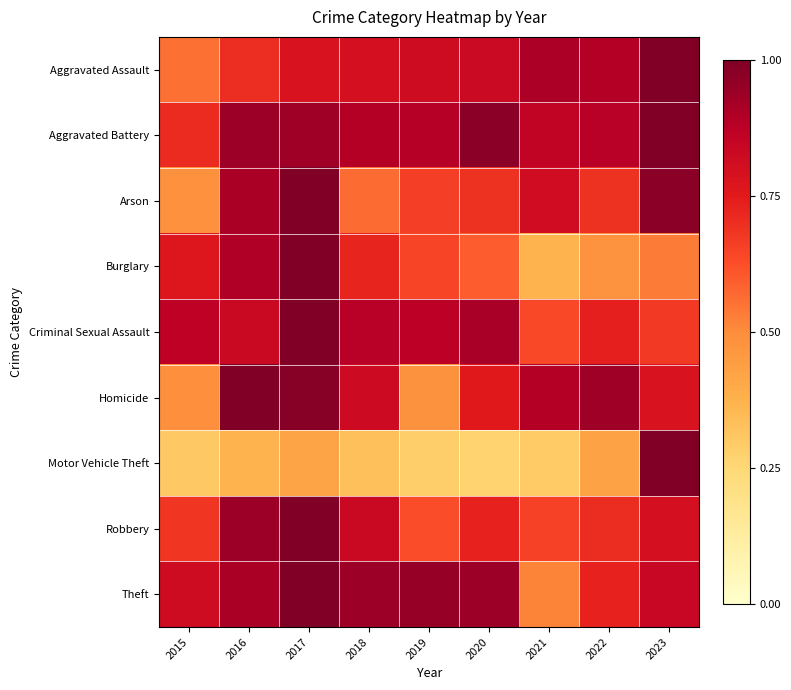

At which category is the sum across all series the highest?

2017